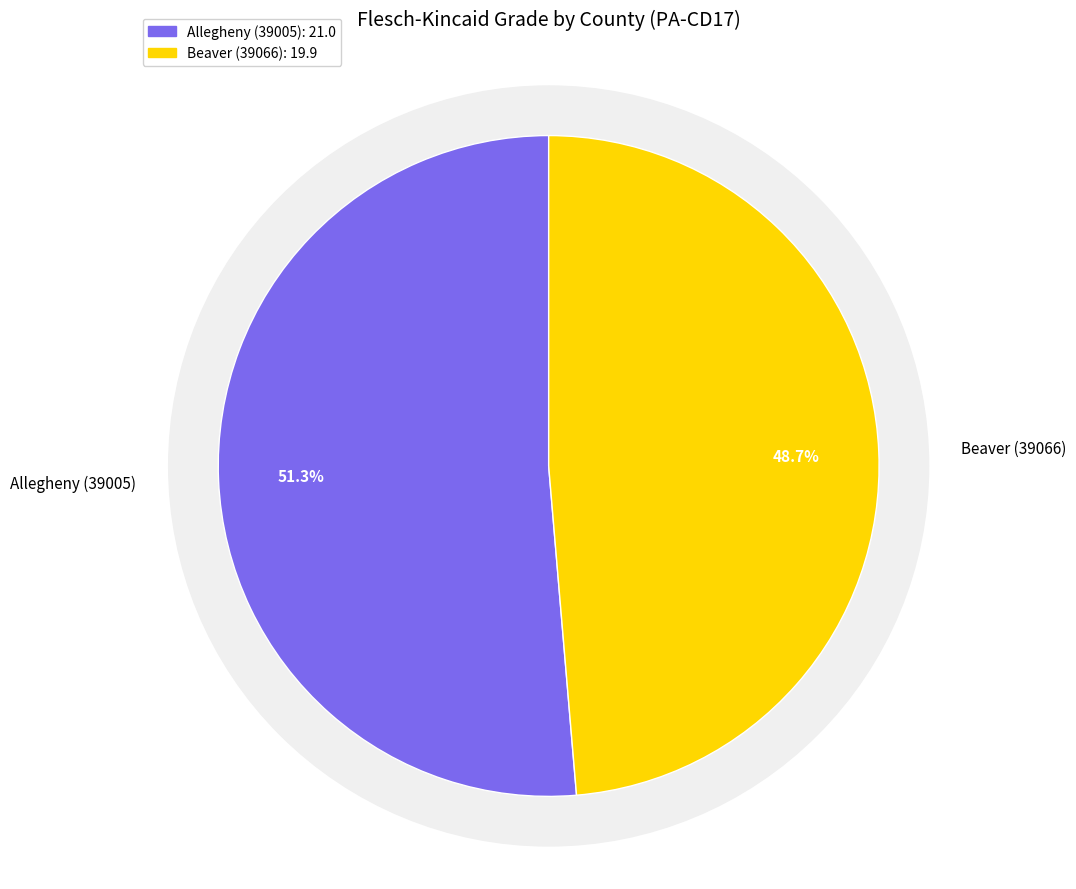

What is the largest slice in the pie chart?

Allegheny (39005)